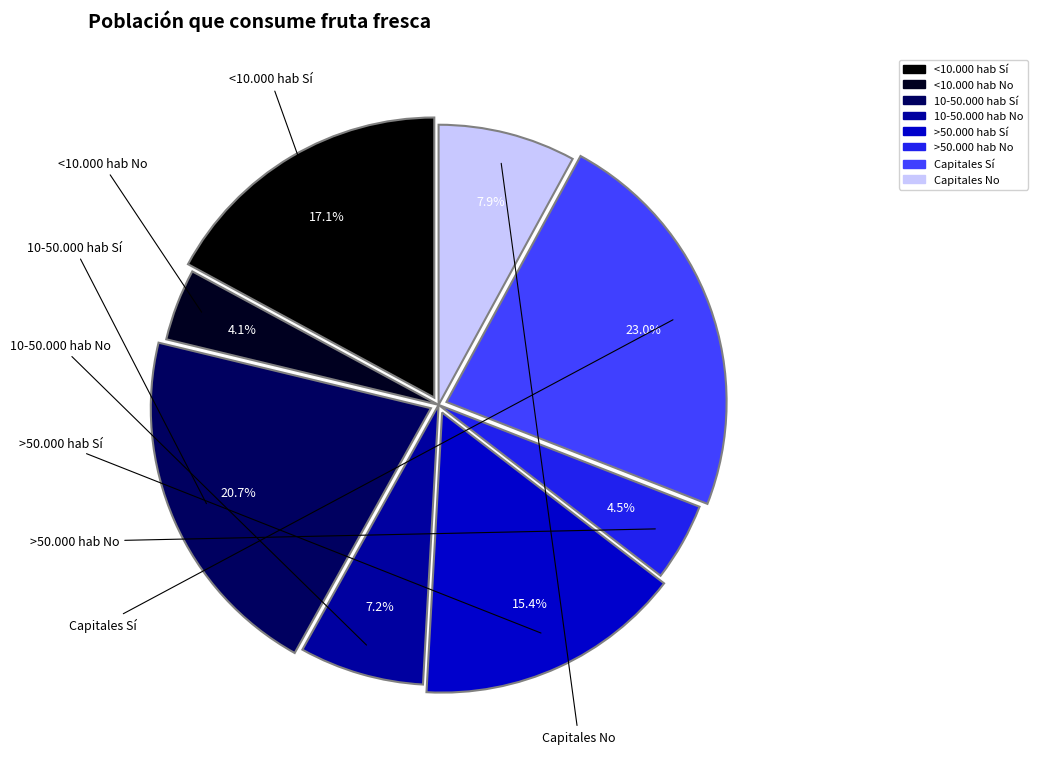

True or false: 10-50.000 hab No accounts for 7% of the total.

True